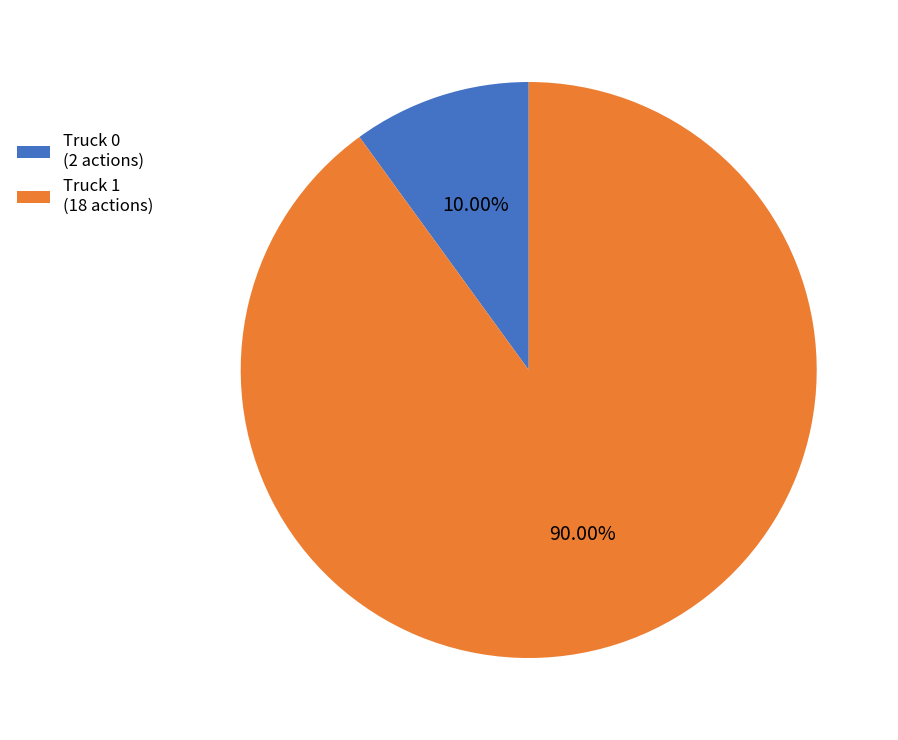

True or false: Truck 0 accounts for 18% of the total.

False